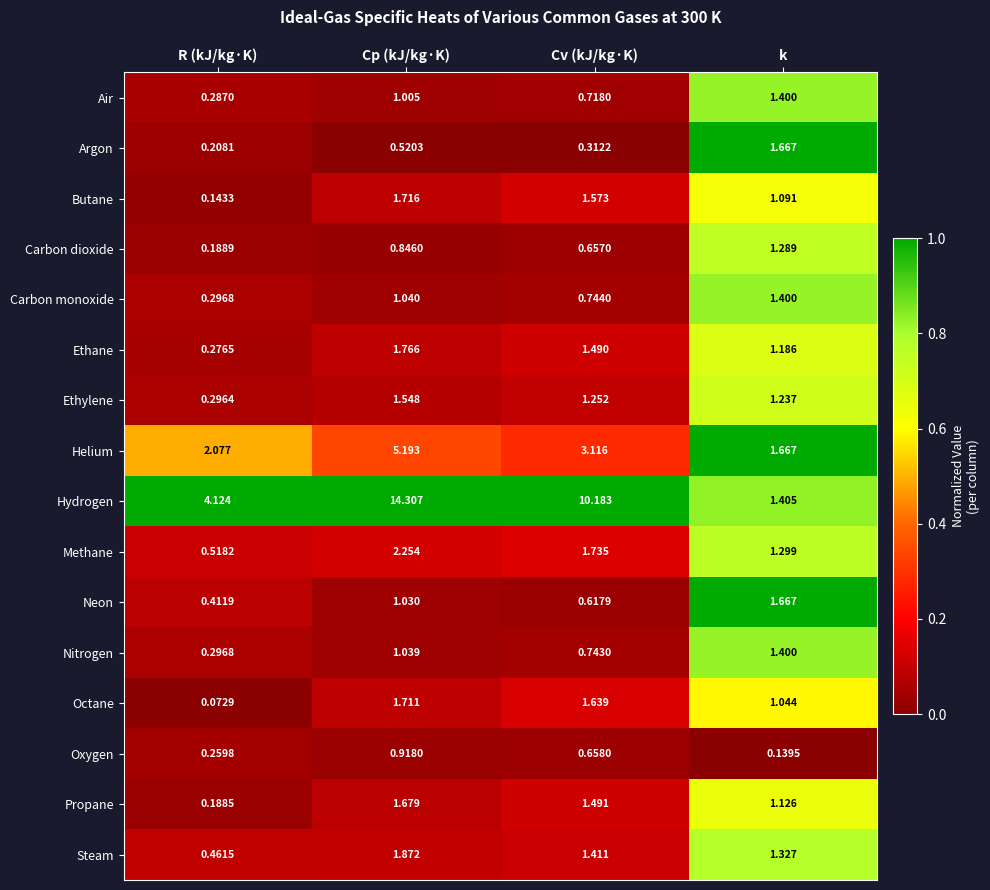

Which series has the widest spread of values?

Hydrogen